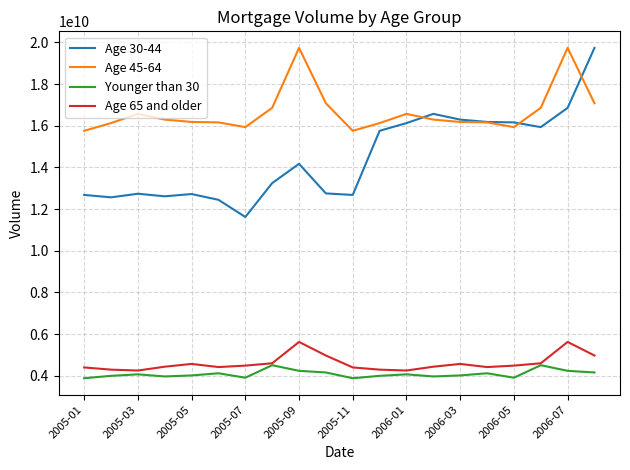

At how many categories does at least one series exceed 11157210143?

20